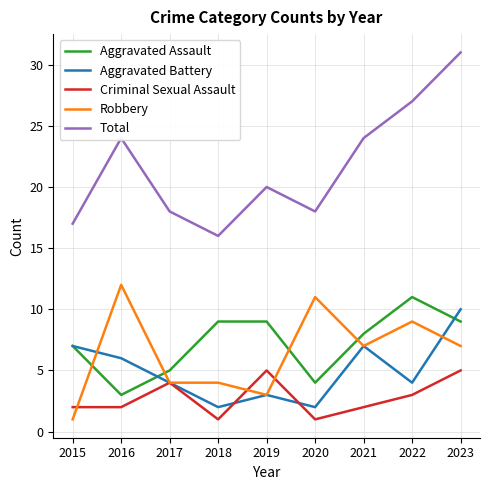

How many lines are shown in the chart?

5